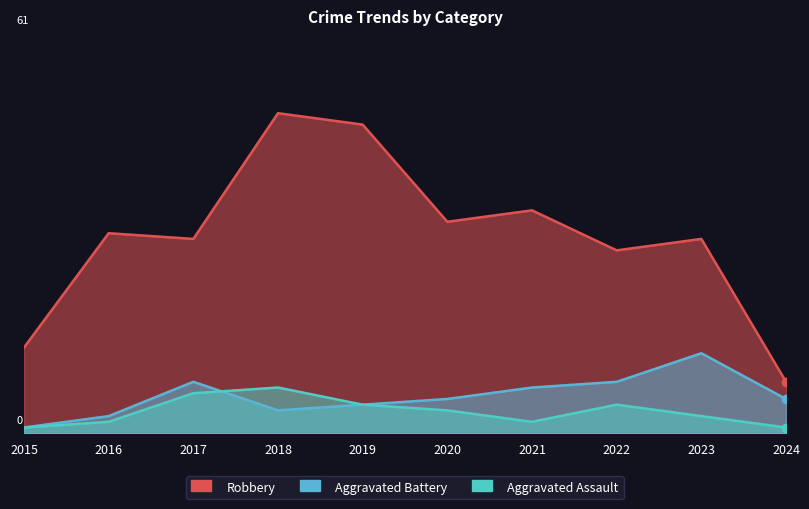

Does the chart have visible grid lines?

No